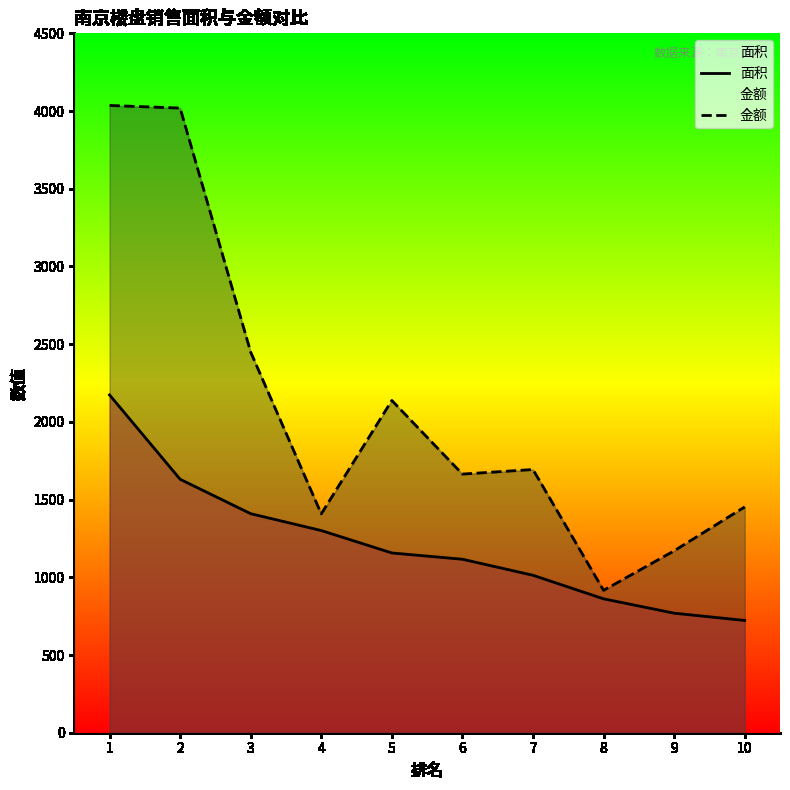

At how many categories does at least one series exceed 2026?

4